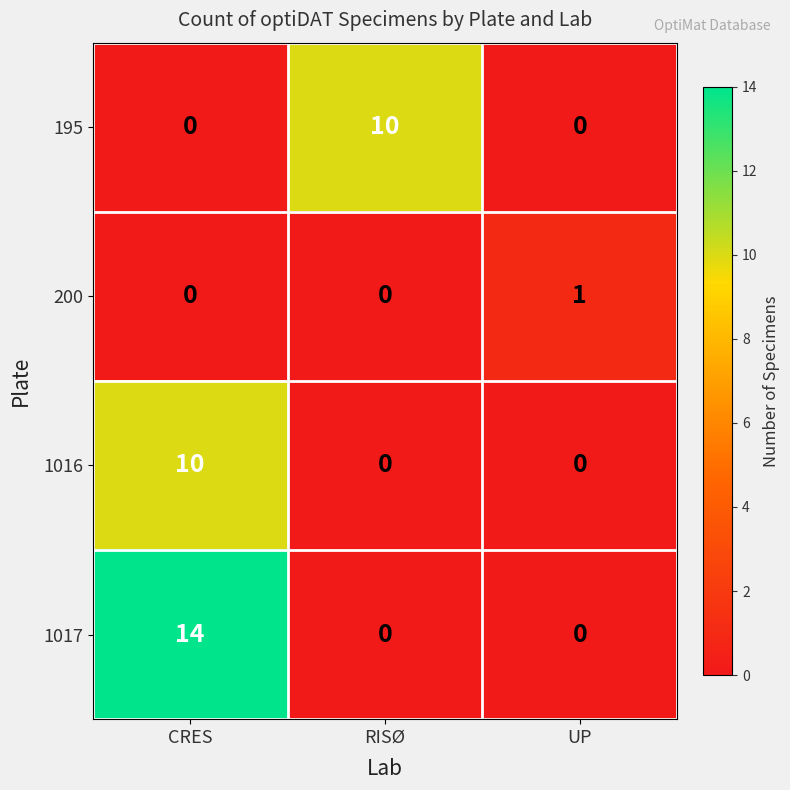

Is it true that 1017 equals -8 at RISØ?

False